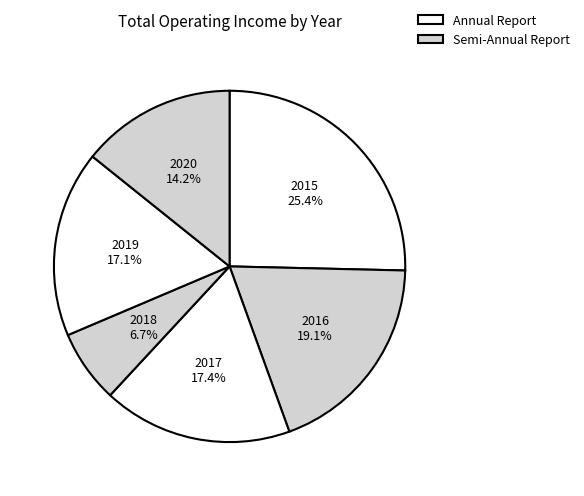

To the nearest percent, what is the difference between the 2020 and 2017 slice percentages?

3%